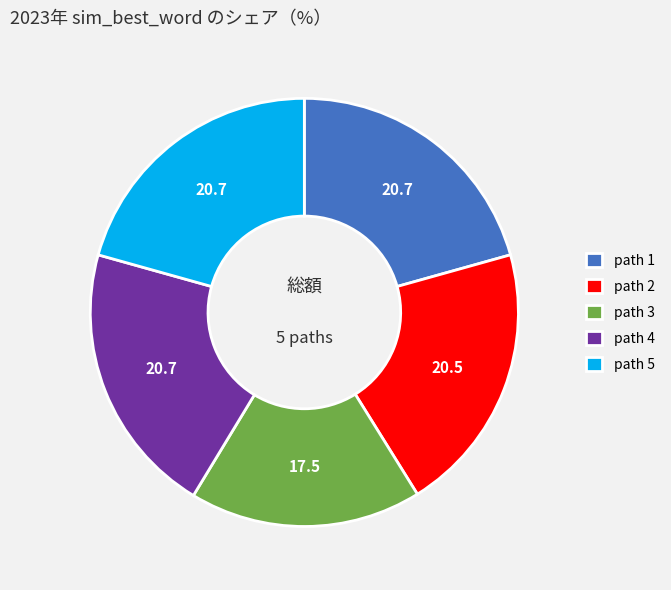

Does any single category account for the majority?

No